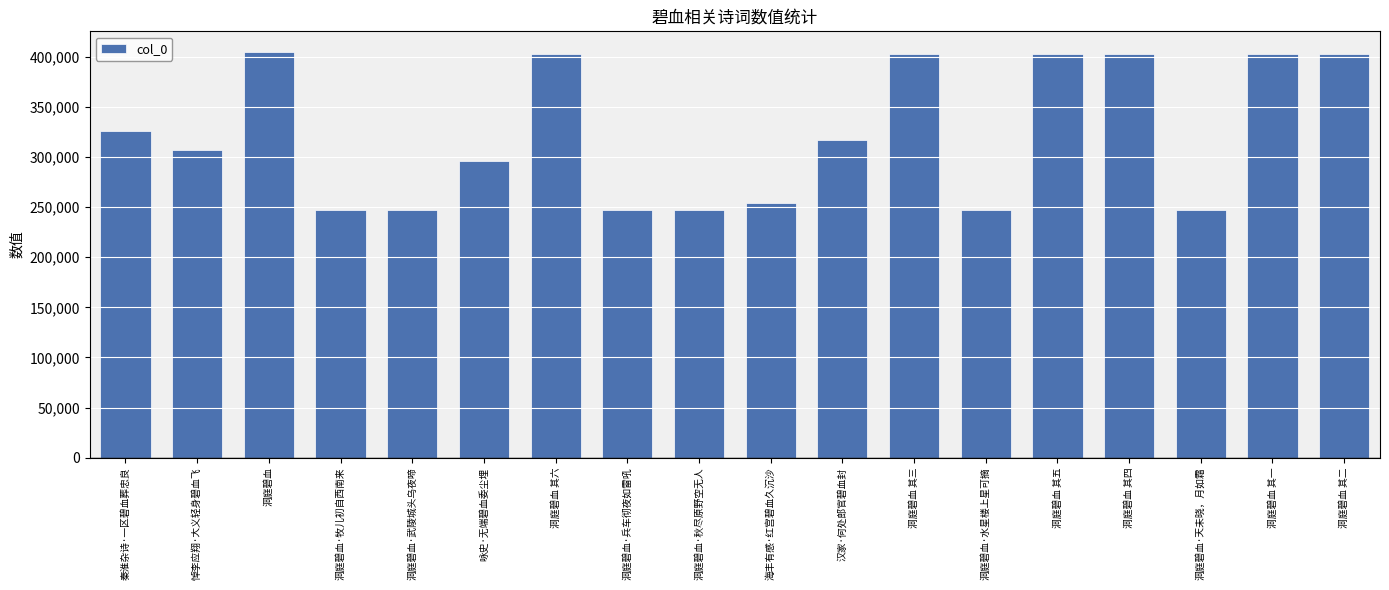

What is the difference between the values at 洞庭碧血 其五 and 洞庭碧血?

2488